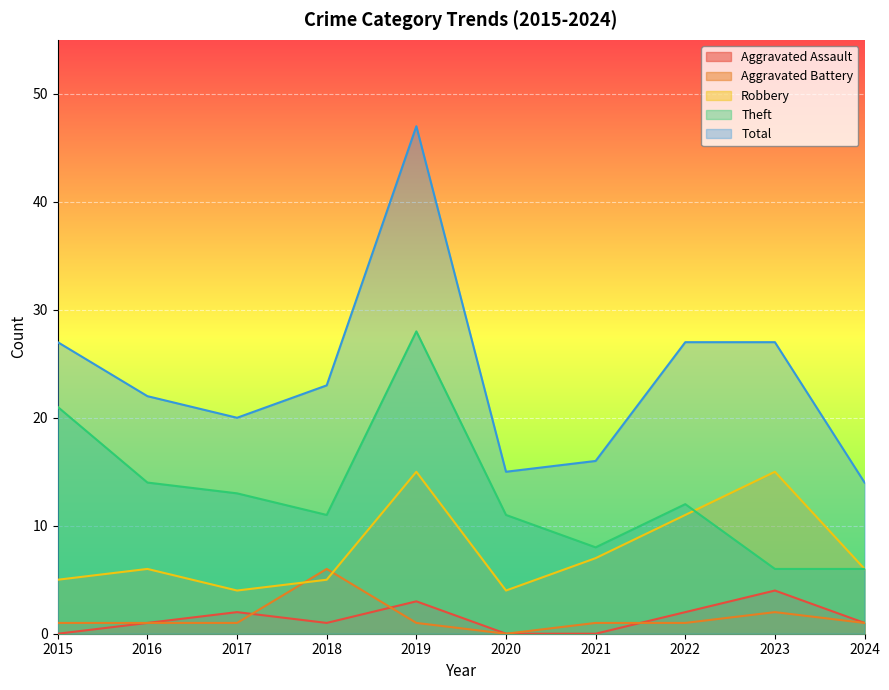

At which label is Aggravated Assault closest to 2?

2017